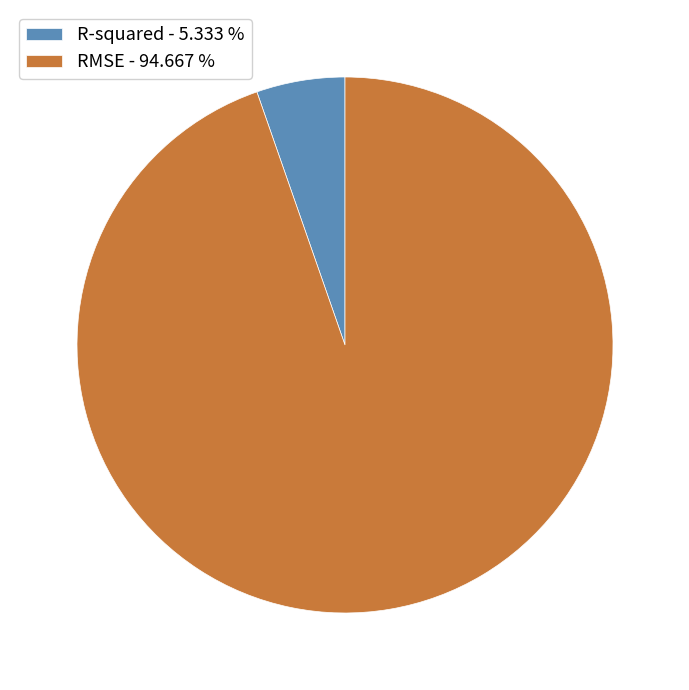

What is the smallest slice in the pie chart?

R-squared